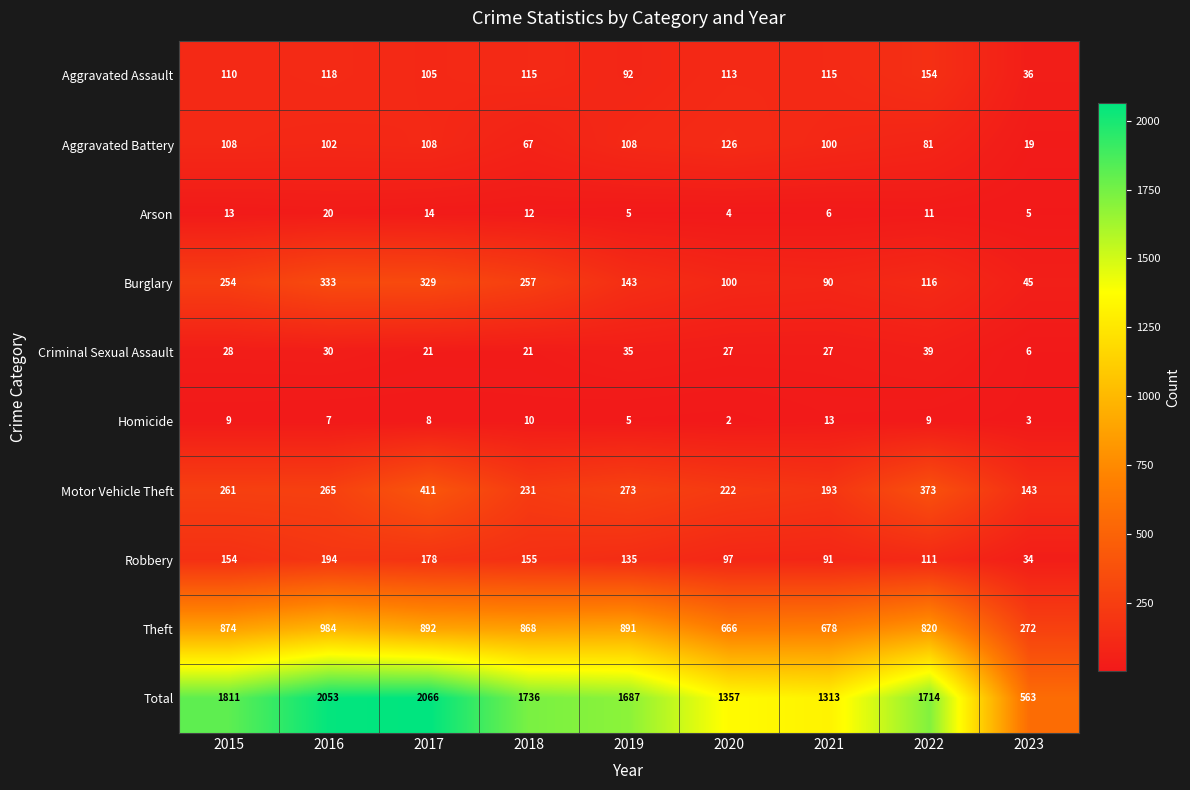

What is the difference between the maximum and minimum values in the Total series?

1503